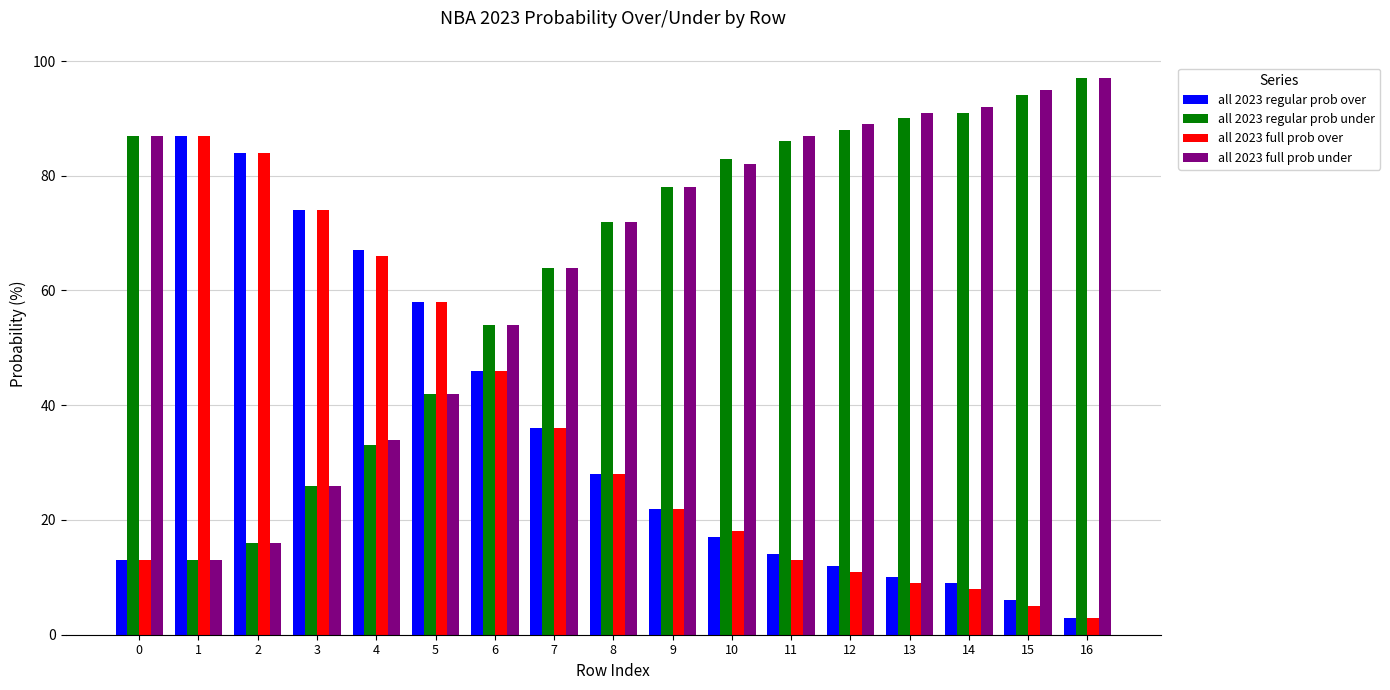

What is the value of the all 2023 full prob under bar at the 9th from the left?

72